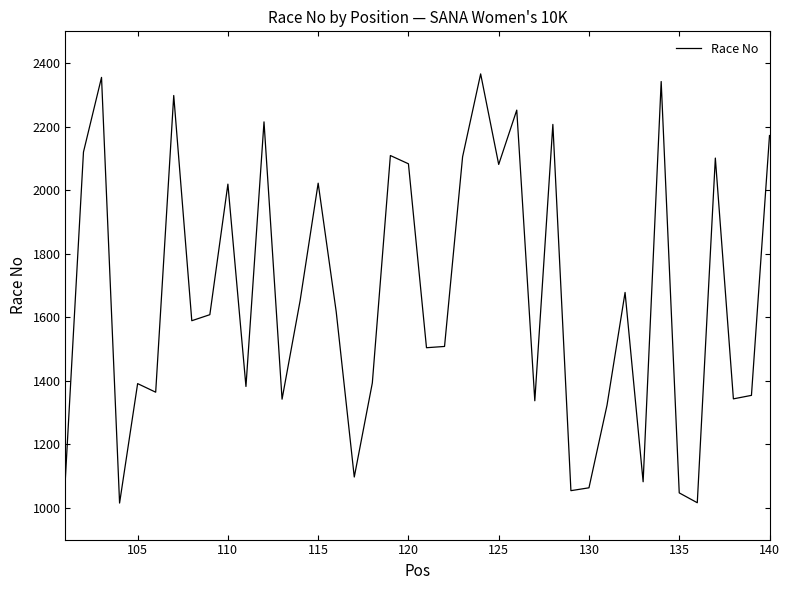

True or false: there are more than 1 points higher than both neighbors.

True